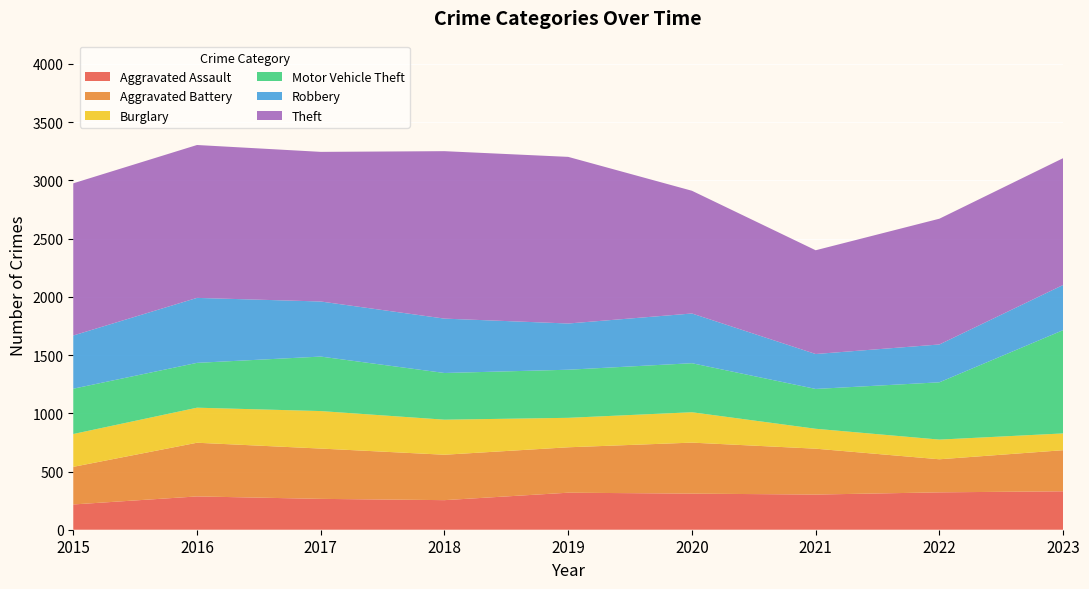

Reading right to left, transcribe all the data shown in this chart.

Aggravated Assault: 330	321	302	310	318	254	265	286	217
Aggravated Battery: 353	284	394	438	390	390	432	461	323
Burglary: 144	169	171	261	253	301	322	301	282
Motor Vehicle Theft: 887	492	342	421	413	401	468	385	389
Robbery: 388	325	300	427	397	467	473	558	457
Theft: 1089	1080	891	1054	1431	1438	1285	1313	1307